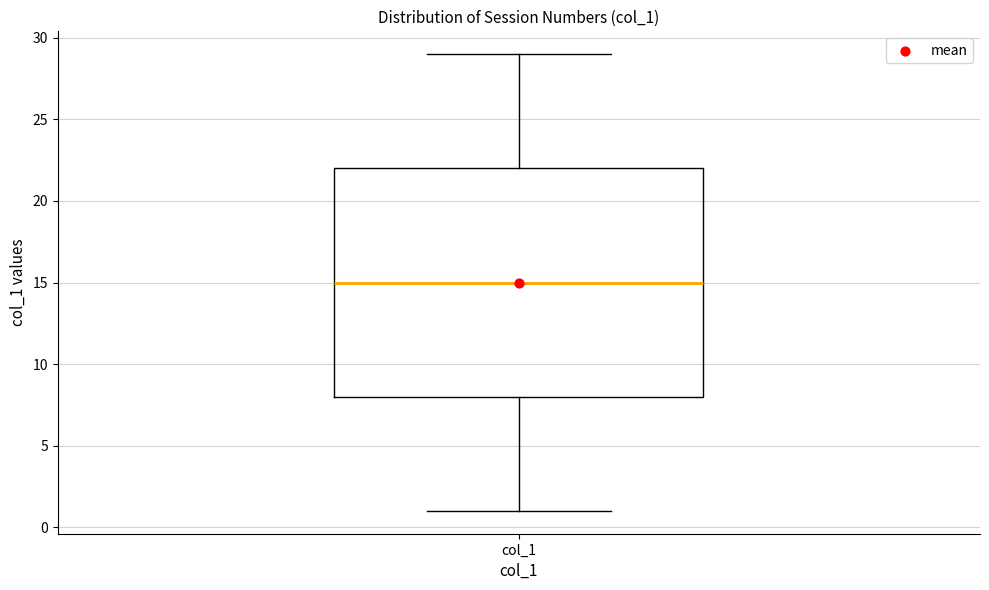

Read this box plot against the y-axis: the position of the median line, the range covered by the box, and the ends of both whiskers. The values are not printed on the chart, so give them approximately, as read against the axis.

median 15, box 8 to 22, whiskers 1 to 29